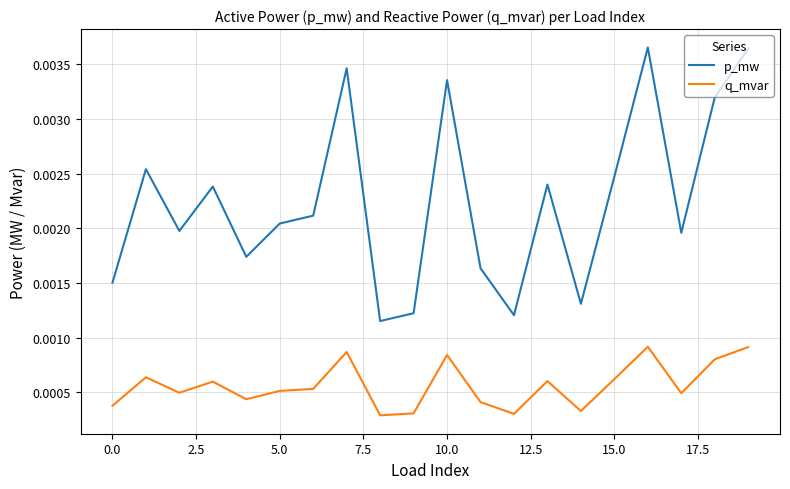

List the series in order of their overall mean, lowest first.

q_mvar, p_mw